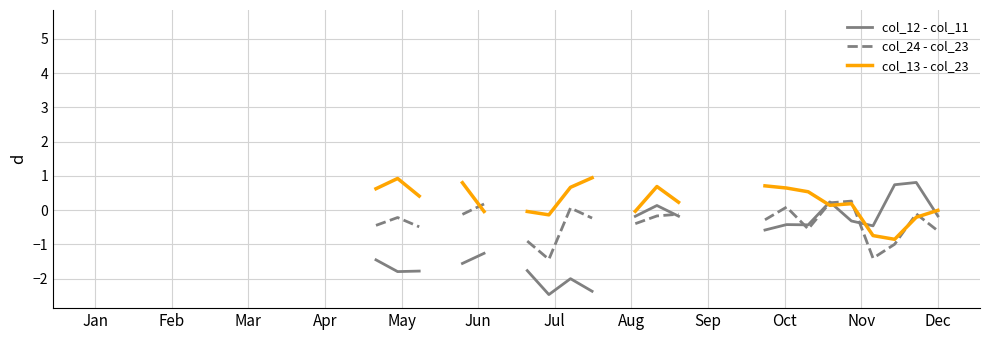

In col_12 - col_11, how many points are lower than both neighbors (excluding endpoints)?

4